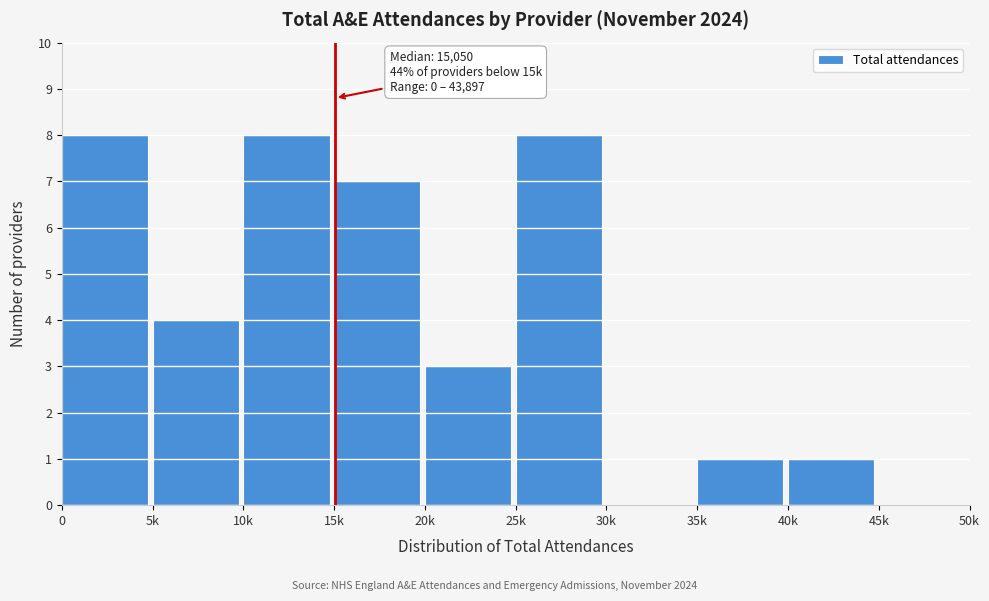

Reading left to right, what are all the values shown in this chart?

0=8	5k=4	10k=8	15k=7	20k=3	25k=8	30k=0	35k=1	40k=1	45k=0